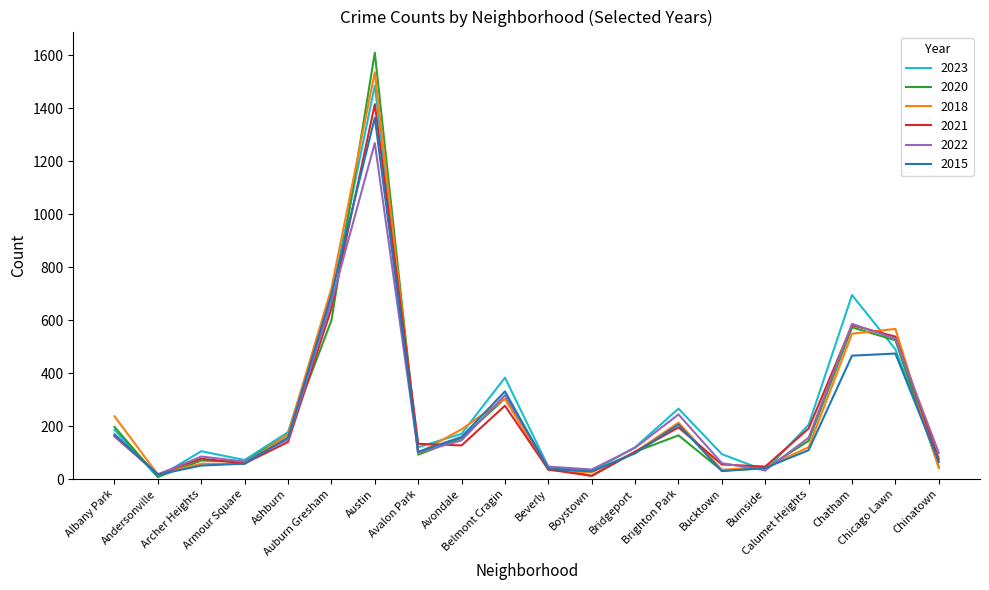

At how many categories does at least one series exceed 955?

1